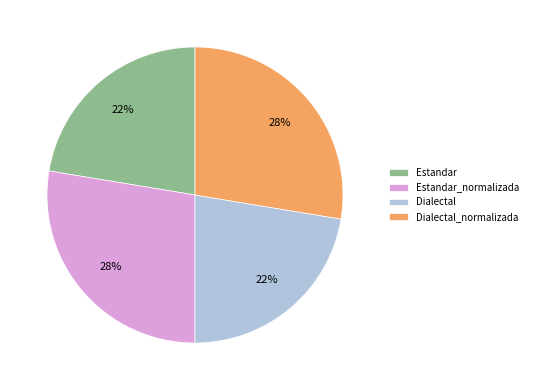

True or false: Estandar accounts for 11% of the total.

False